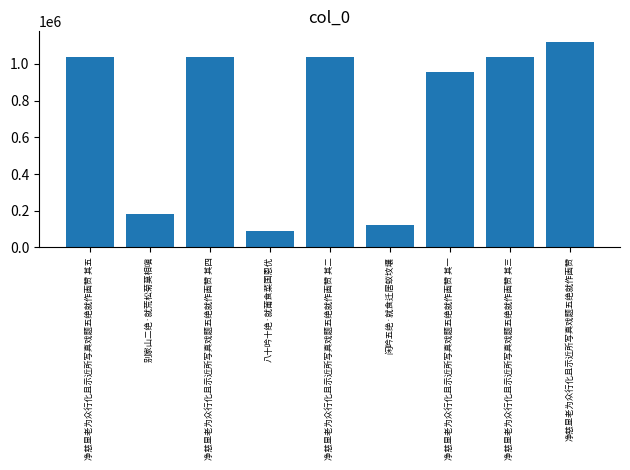

What is the sum of the values at 净慈显老为众行化且示近所写真戏题五绝就作画赞 其五 and 八十吟十绝·就莆食菜国恩优?

1124020